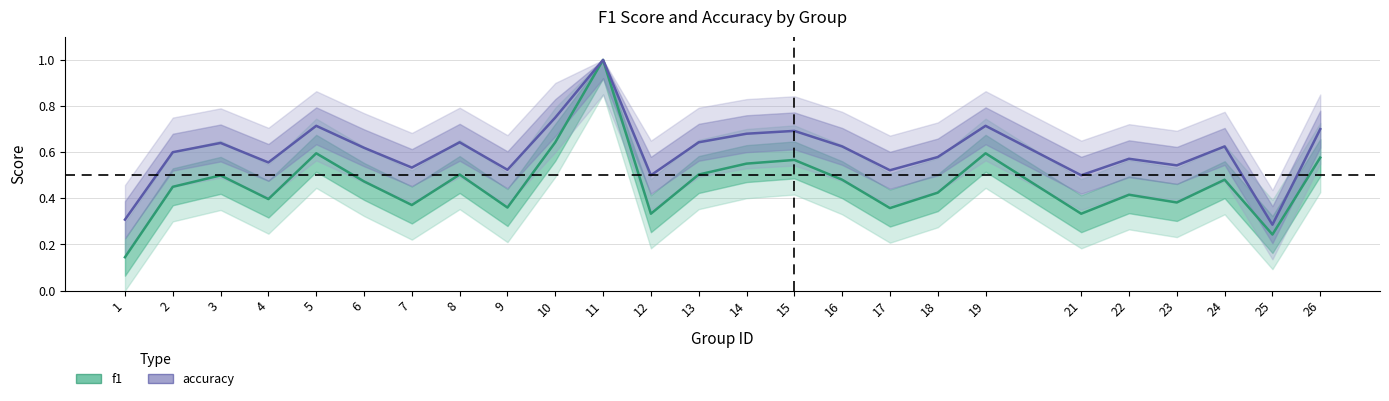

Reading right to left, list all the values displayed in this chart.

f1: 0.6	0.2	0.5	0.4	0.4	0.3	0.6	0.4	0.4	0.5	0.6	0.6	0.5	0.3	1.0	0.6	0.4	0.5	0.4	0.5	0.6	0.4	0.5	0.5	0.1
accuracy: 0.7	0.3	0.6	0.5	0.6	0.5	0.7	0.6	0.5	0.6	0.7	0.7	0.6	0.5	1.0	0.8	0.5	0.6	0.5	0.6	0.7	0.6	0.6	0.6	0.3